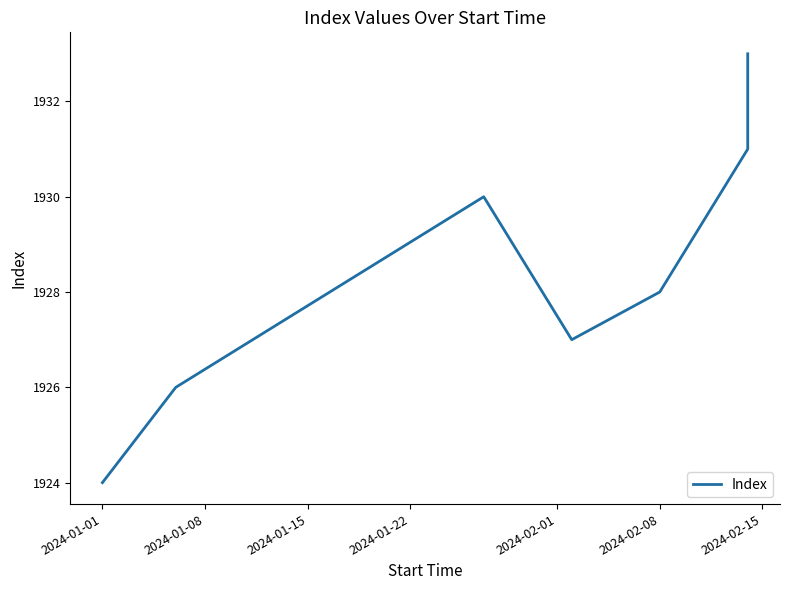

What is the sum of all values?

13499